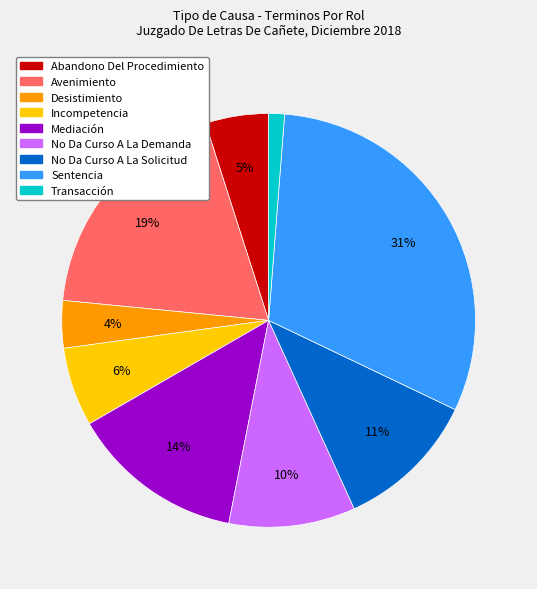

To the nearest percent, what is the combined percentage of No Da Curso A La Solicitud and Avenimiento?

30%